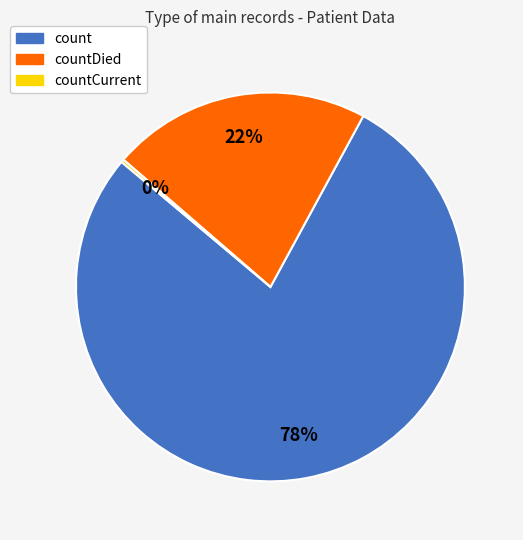

Does any single category account for the majority?

Yes